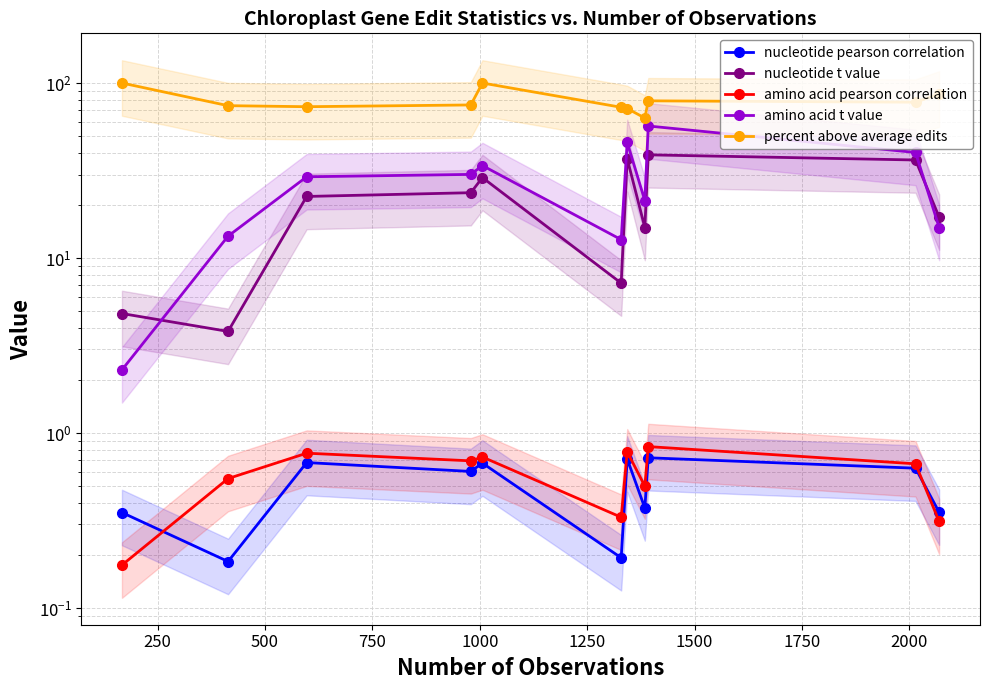

True or false: amino acid t value and percent above average edits intersect in this chart.

False